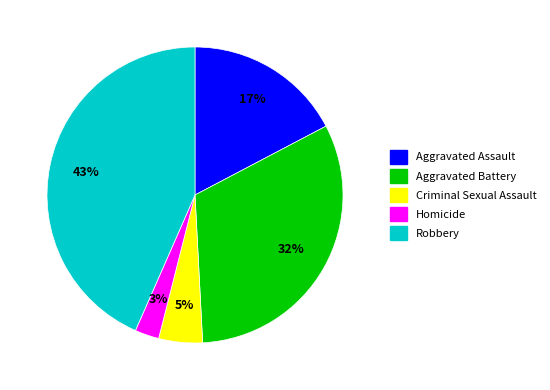

Approximately how many times larger is the value at Homicide compared to Criminal Sexual Assault?

0.6